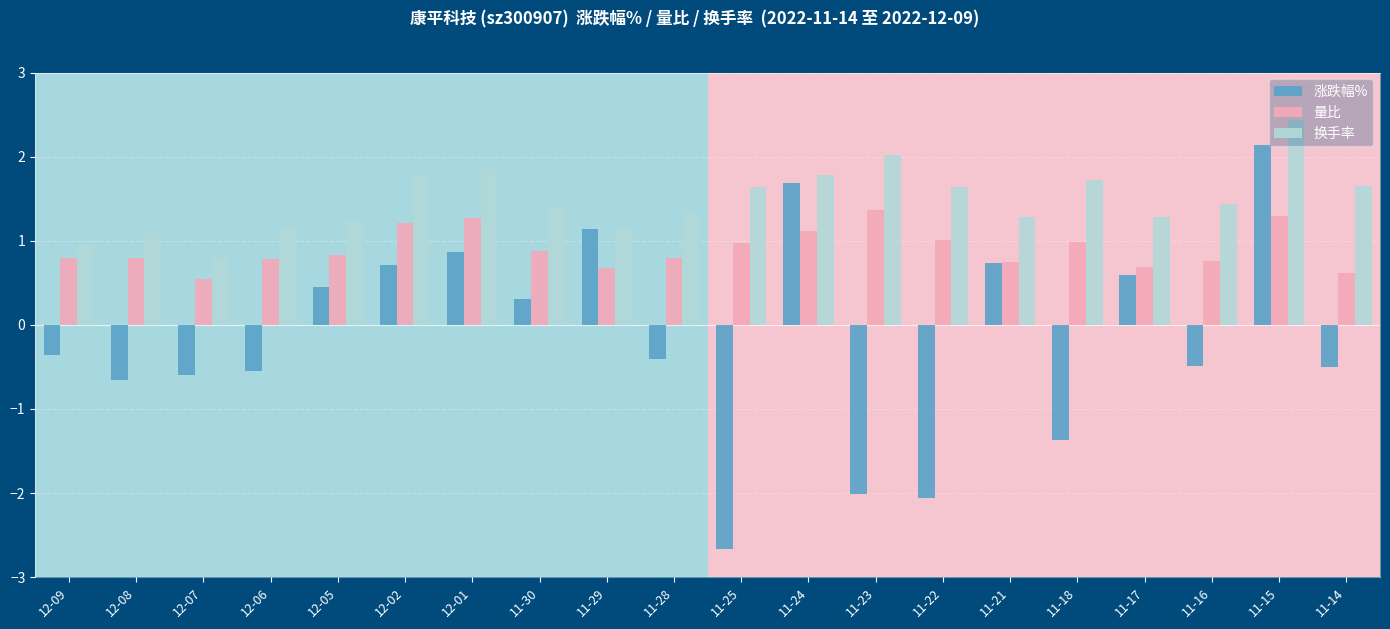

Is it true that 换手率 equals 1.9 at 11-28?

False